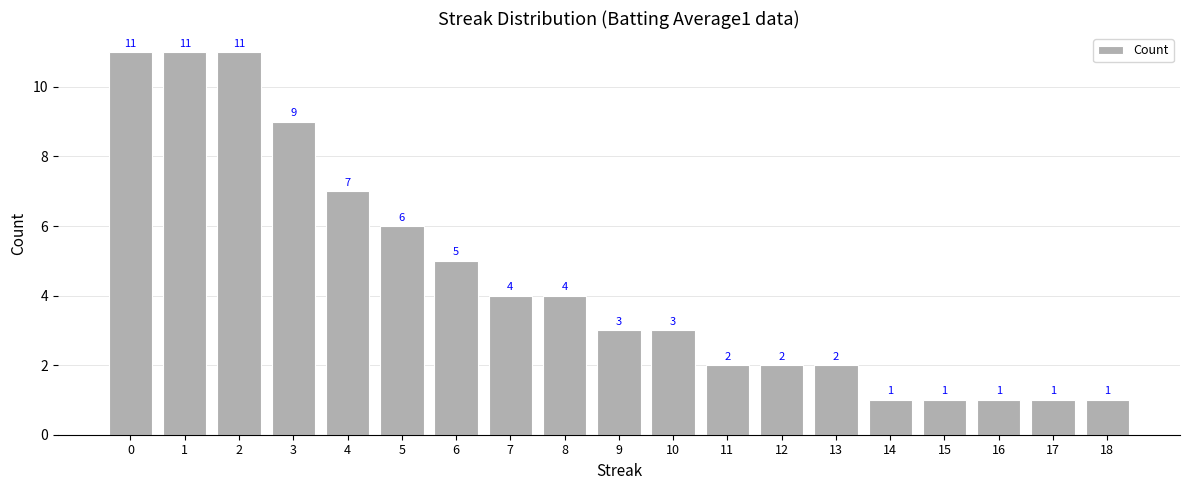

Between 3 and 1, which is larger?

1